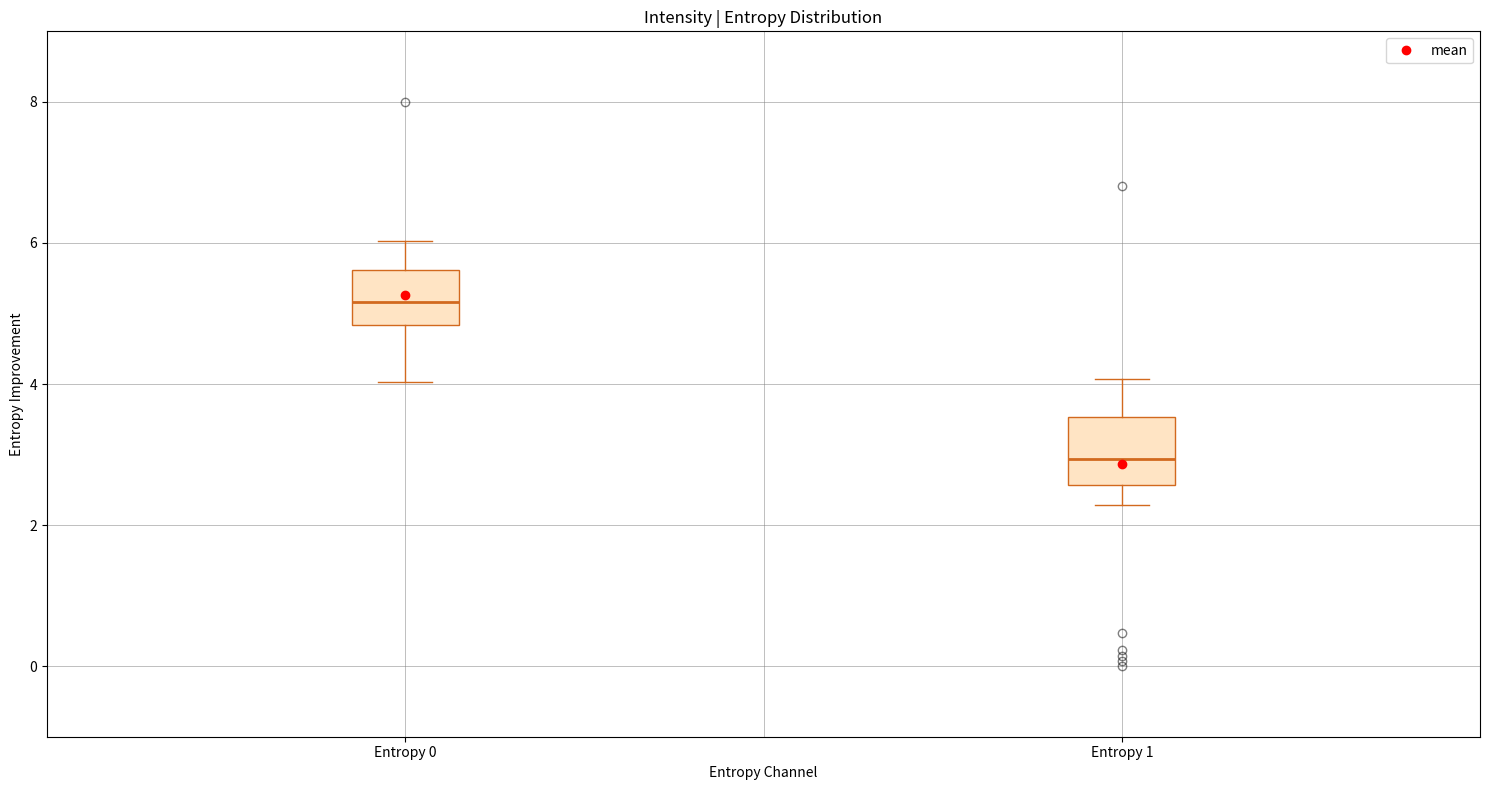

Where is the lower edge of the box for Entropy 0 on the y-axis? The values are not printed on the chart, so give them approximately, as read against the axis.

4.8